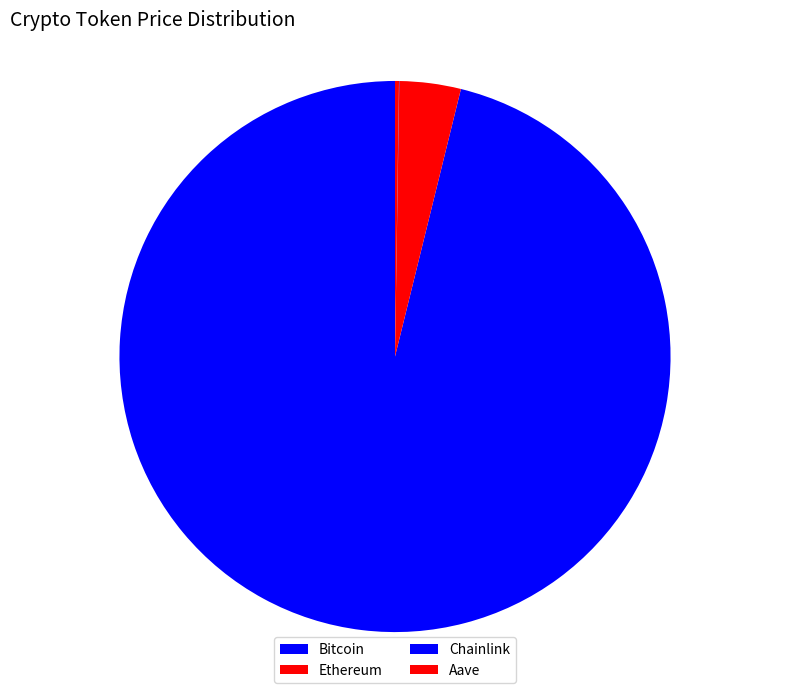

How many segments does this pie chart have?

4